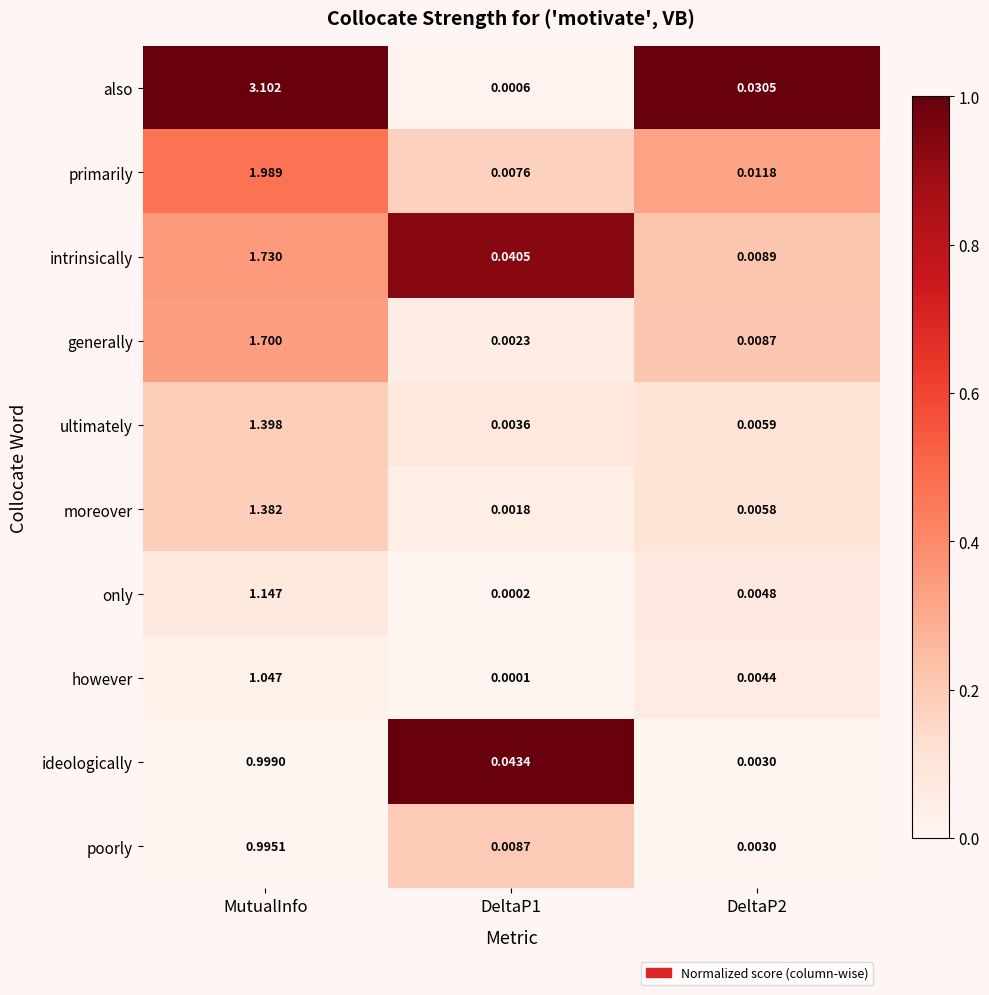

What is the difference between the highest and lowest values at MutualInfo?

2.1